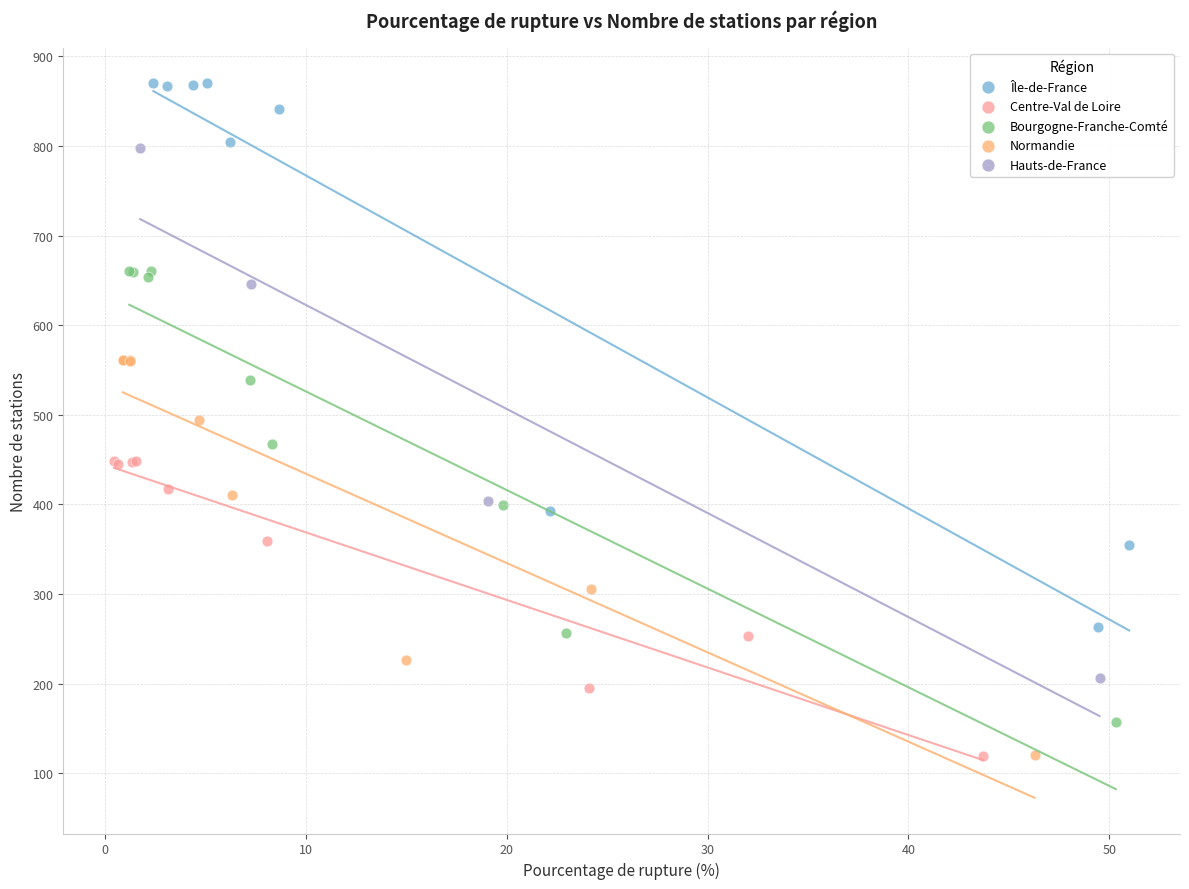

Which series contains the highest Y value?

Île-de-France